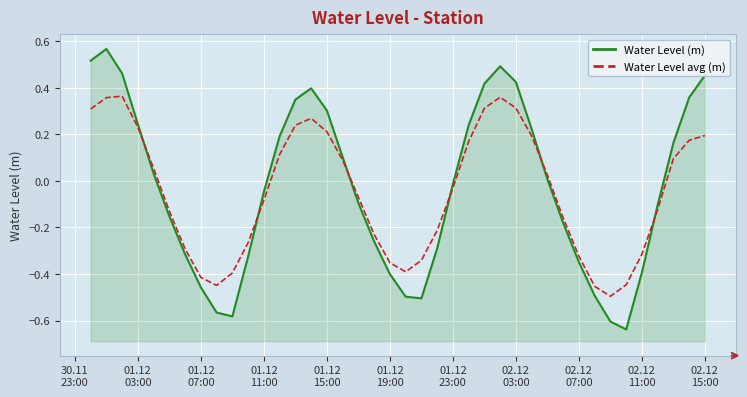

How many values in Water Level (m) are above zero?

19